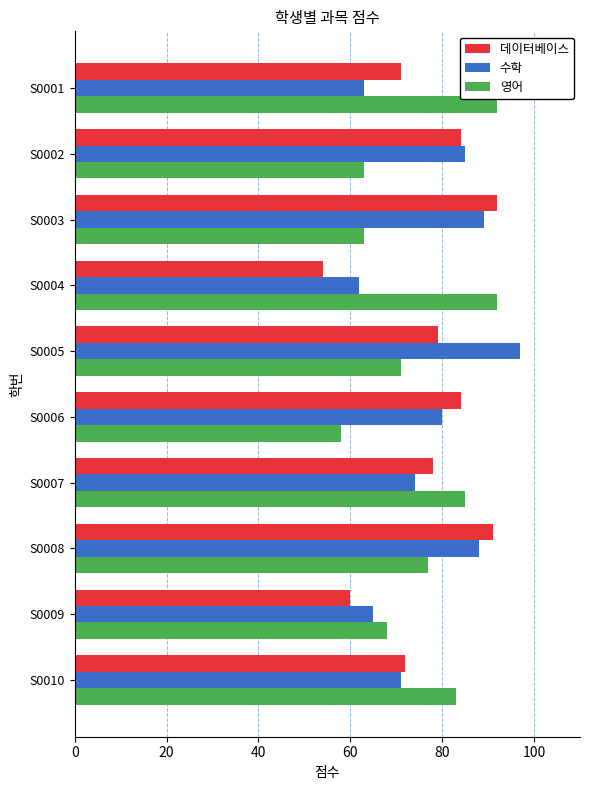

What are all the series names shown in the legend?

데이터베이스, 수학, 영어